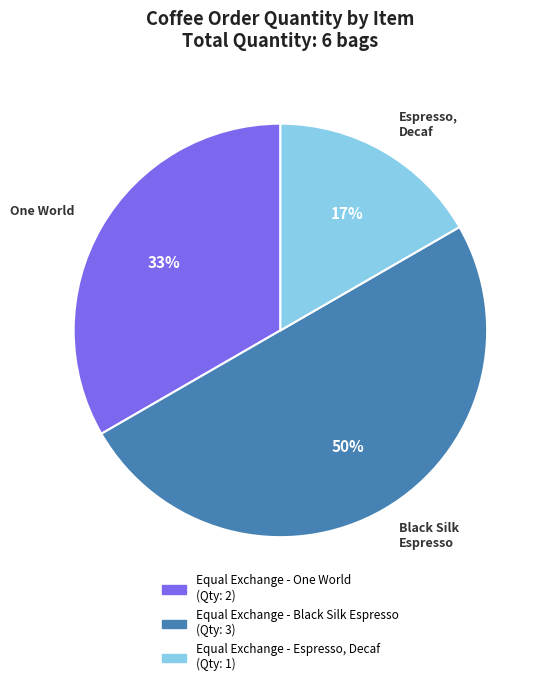

To the nearest percent, what is the difference between the largest and smallest slice percentages?

33%